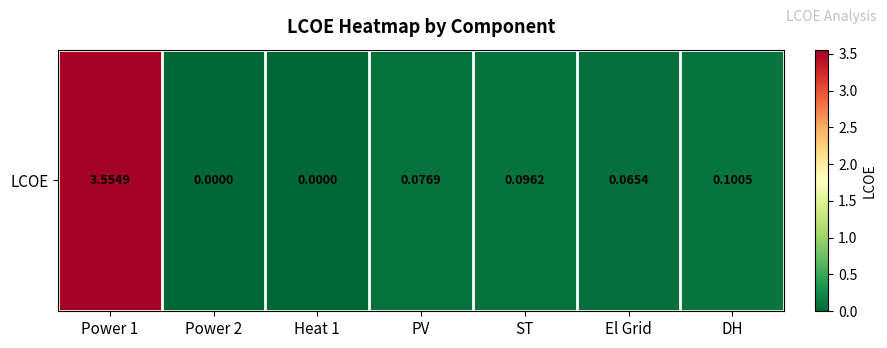

What value does the data have at DH?

0.1